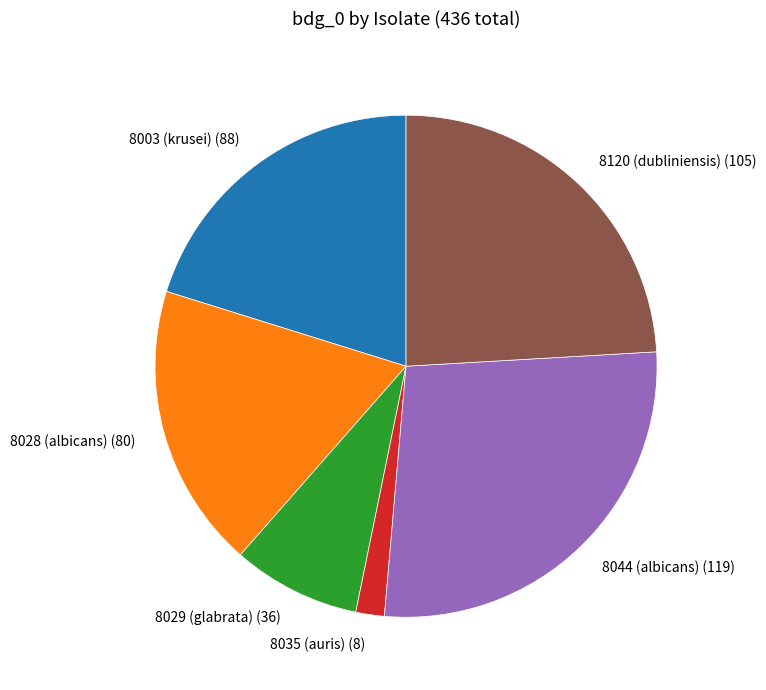

Is the sum of 8044 (albicans) (119) and 8035 (auris) (8) greater than half?

No